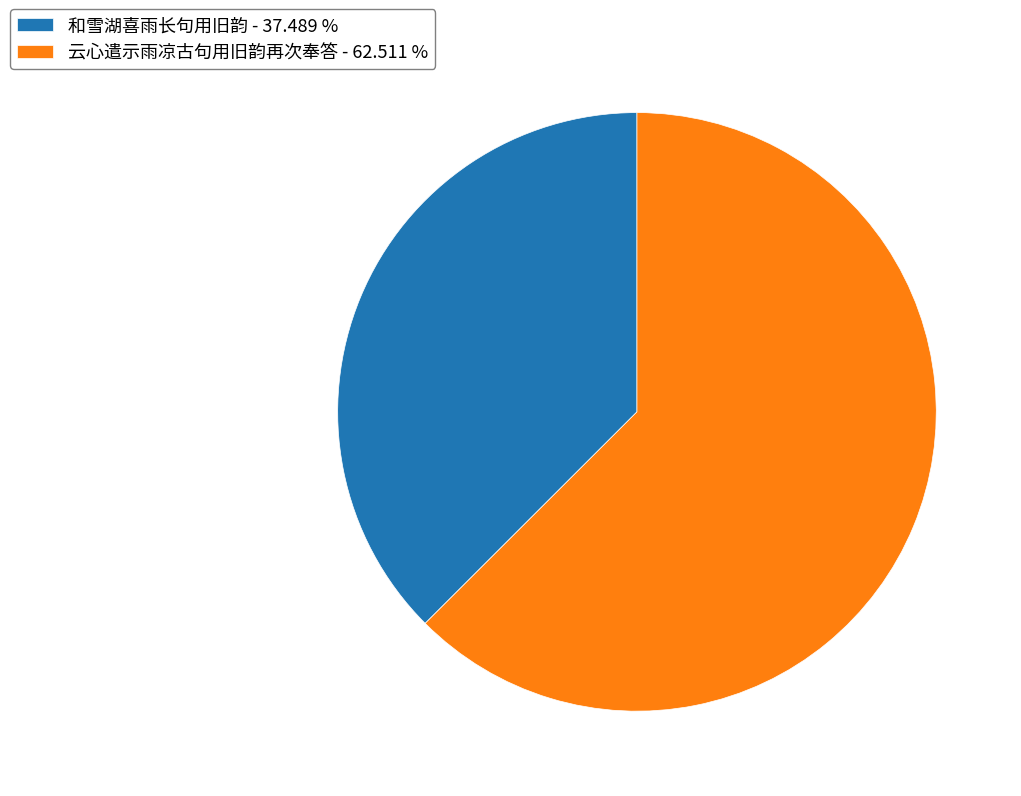

Count the number of slices in the pie.

2